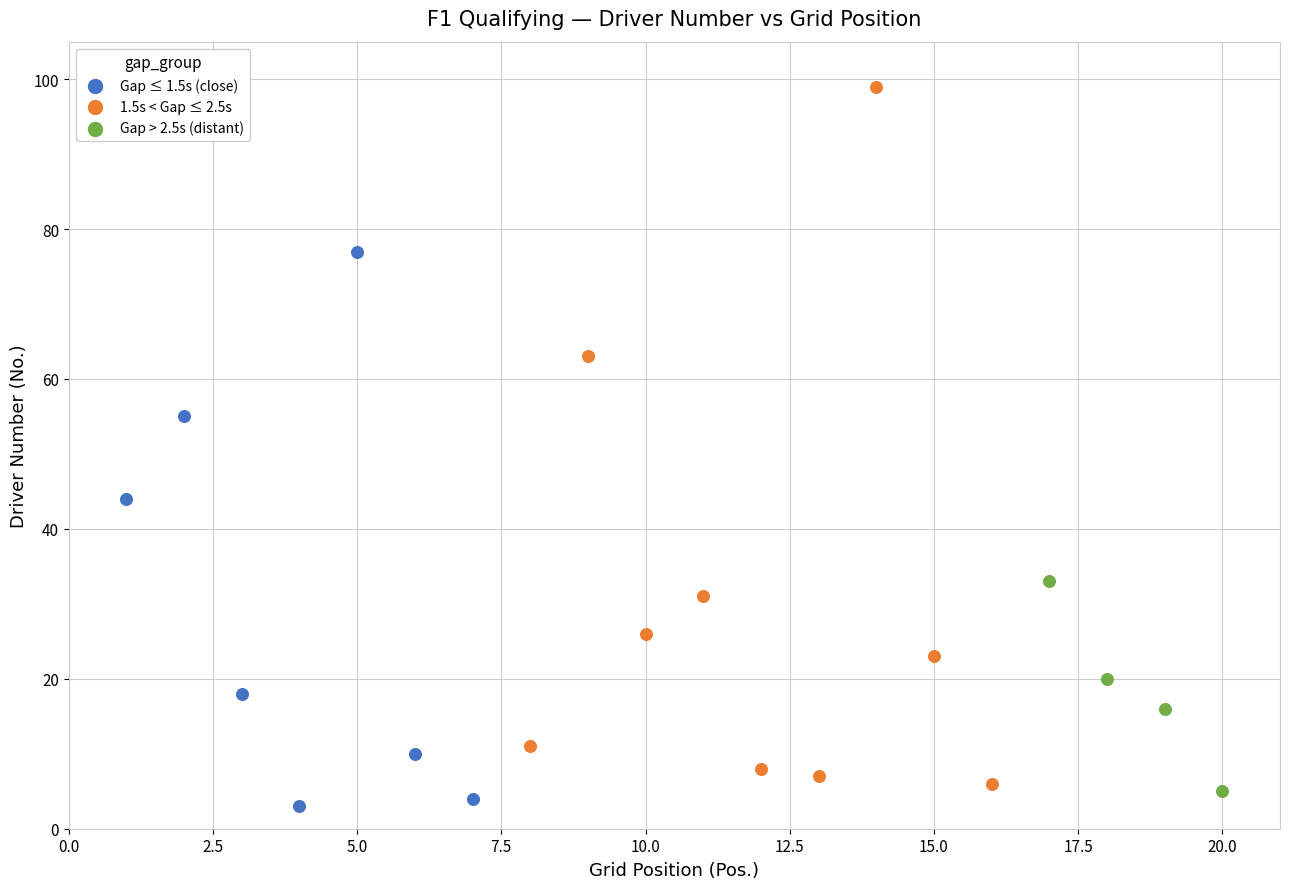

What are all the series names shown in the legend?

Gap ≤ 1.5s (close), 1.5s < Gap ≤ 2.5s, Gap > 2.5s (distant)